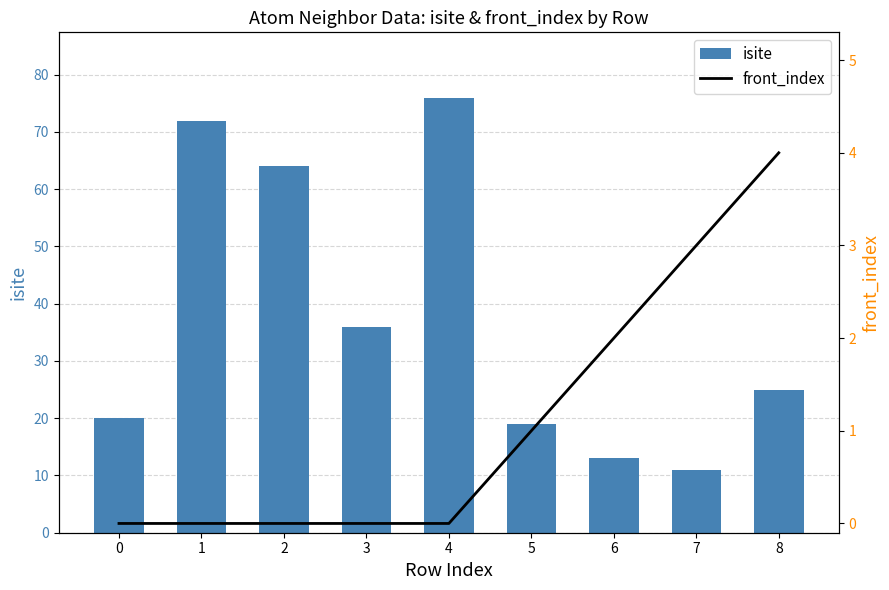

Which series has the widest spread of values?

isite